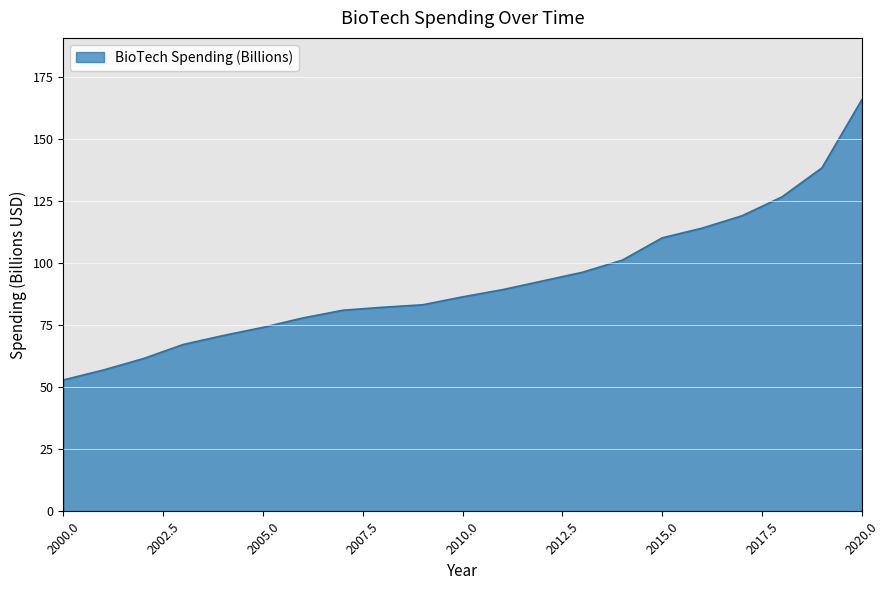

What is the maximum value shown in the chart?

166.0